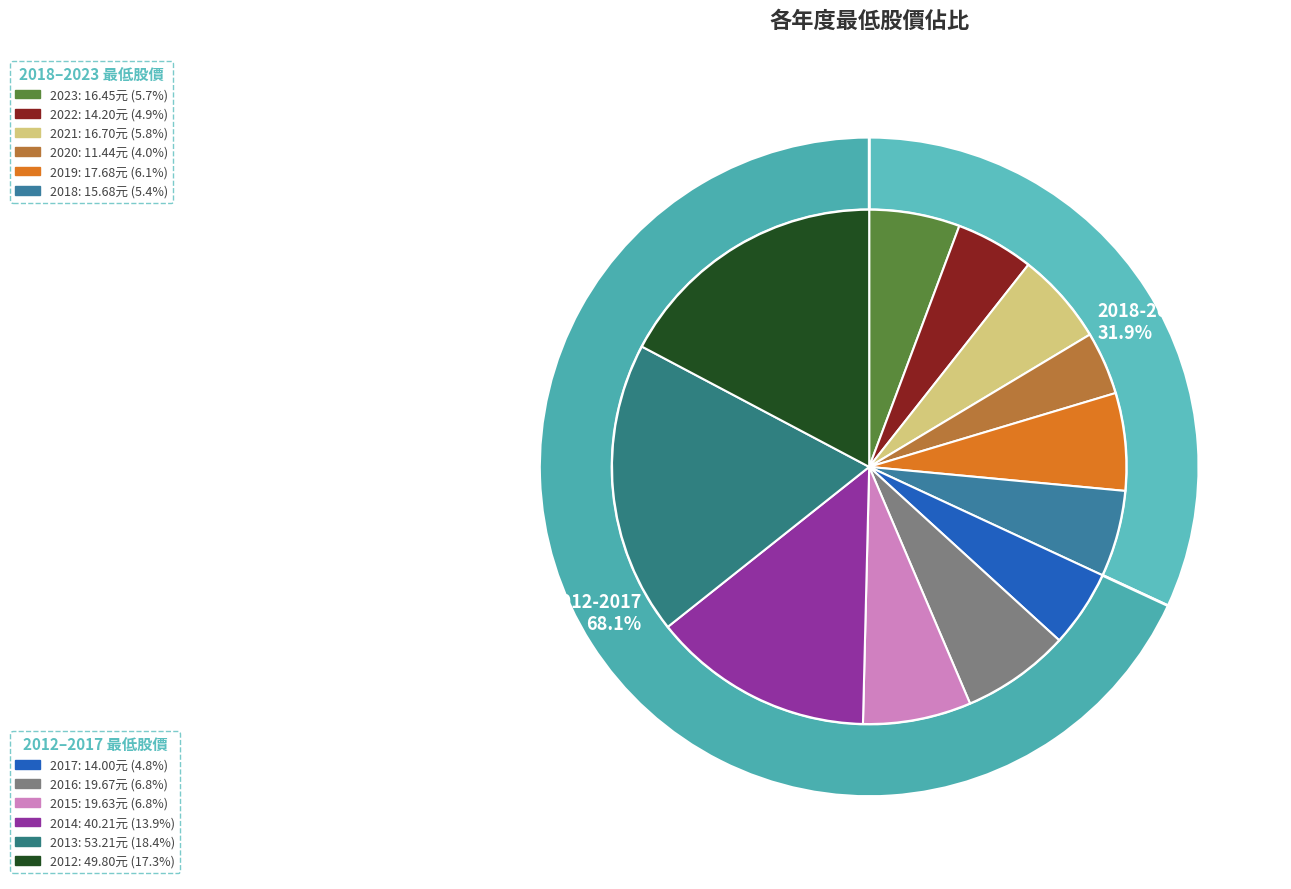

Is it true that 2019 is 6% of the pie?

True